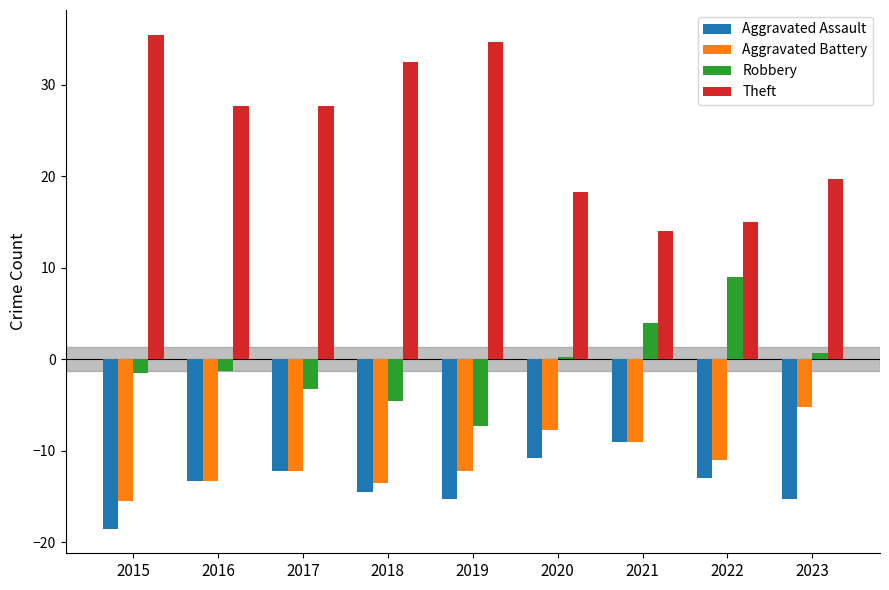

Which series changed the most between 2022 and 2023?

Robbery